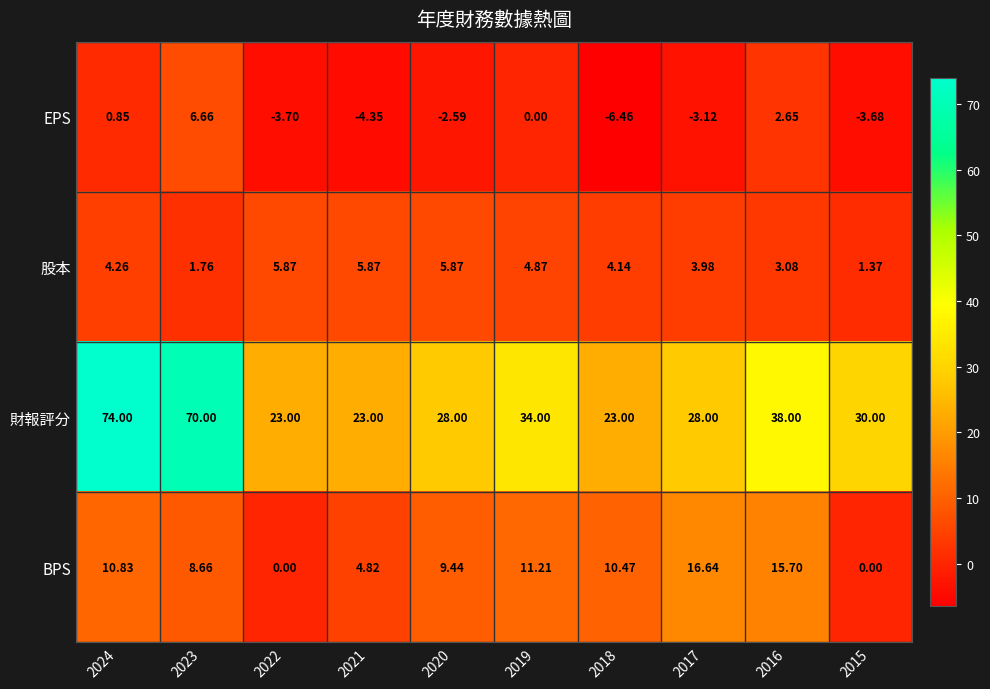

Is the value of BPS at 2024 greater than the value of 股本 at 2024?

Yes